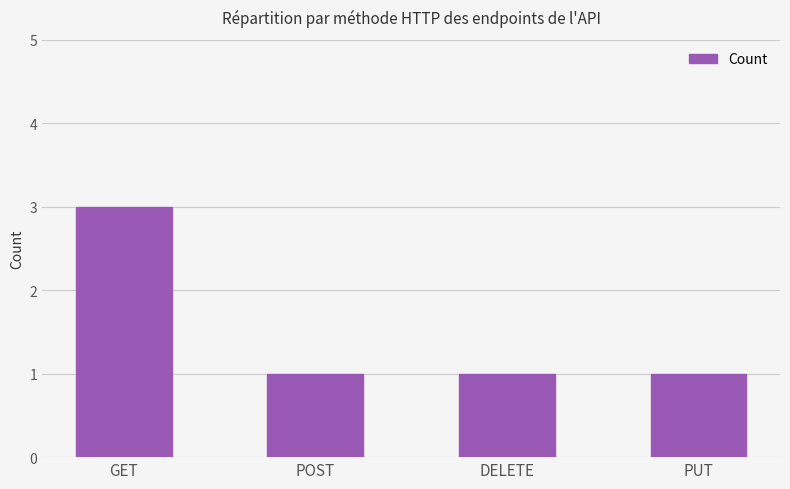

What is the smallest value displayed?

1